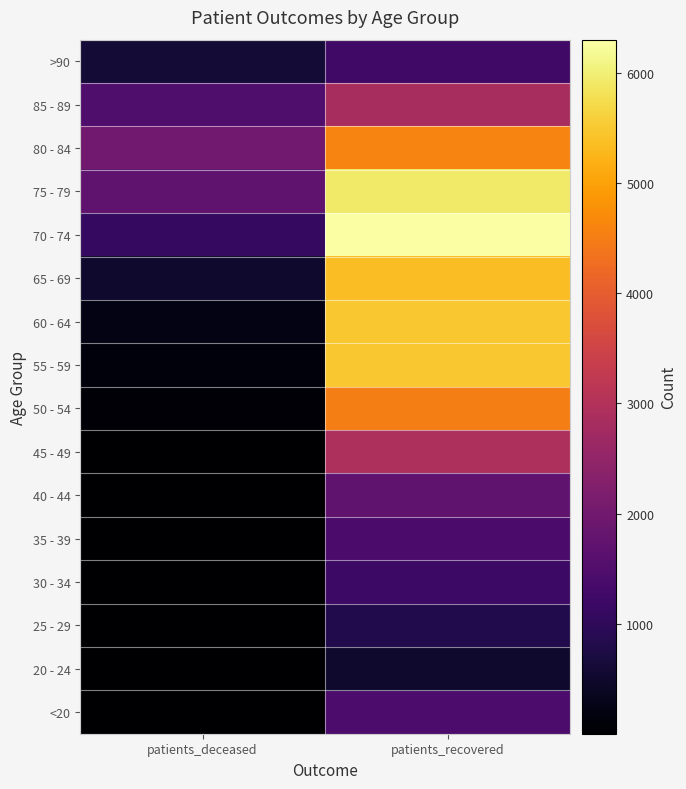

What is the total value across all series at patients_deceased?

7905